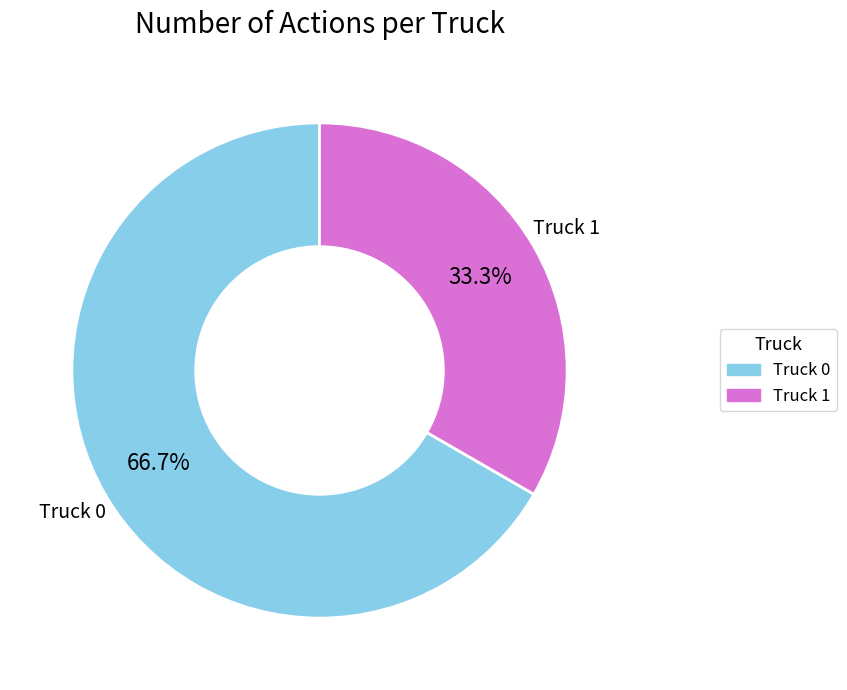

Rank the categories by value from lowest to highest.

Truck 1, Truck 0